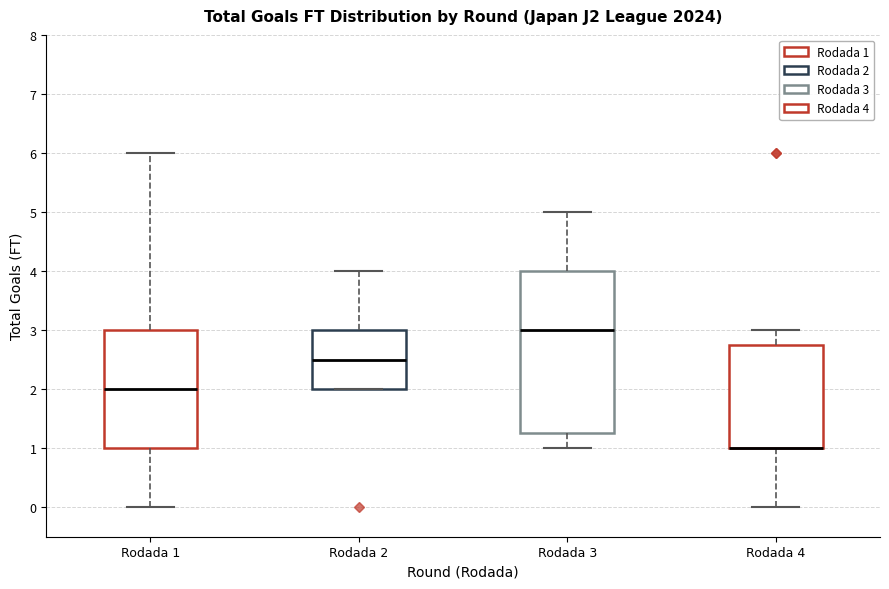

Reading left to right, read every box against the y-axis: the position of its median line, the range the box covers, and the ends of its whiskers. The values are not printed on the chart, so give them approximately, as read against the axis.

Rodada 1: median 2.0, box 1.0 to 3.0, whiskers 0.0 to 6.0
Rodada 2: median 2.5, box 2.0 to 3.0, whiskers 2.0 to 4.0
Rodada 3: median 3.0, box 1.3 to 4.0, whiskers 1.0 to 5.0
Rodada 4: median 1.0 (drawn on the box's lower edge), box 1.0 to 2.8, whiskers 0.0 to 3.0